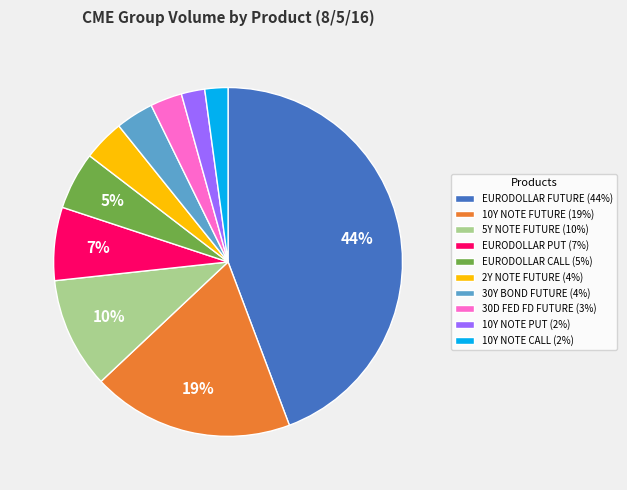

Which has a higher value, EURODOLLAR CALL or 10Y NOTE PUT?

EURODOLLAR CALL